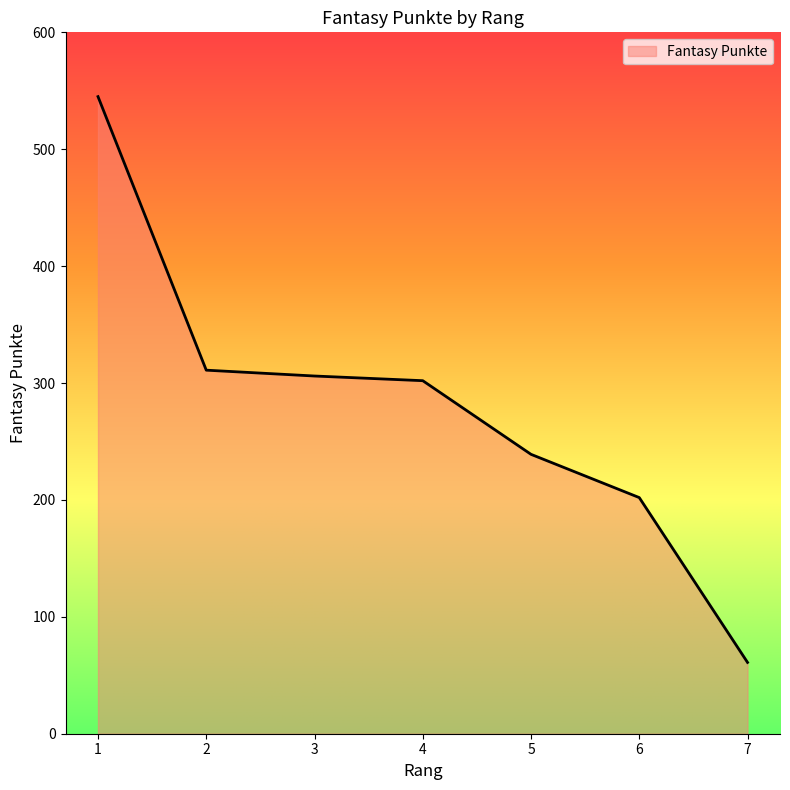

How many series are shown in this chart?

1